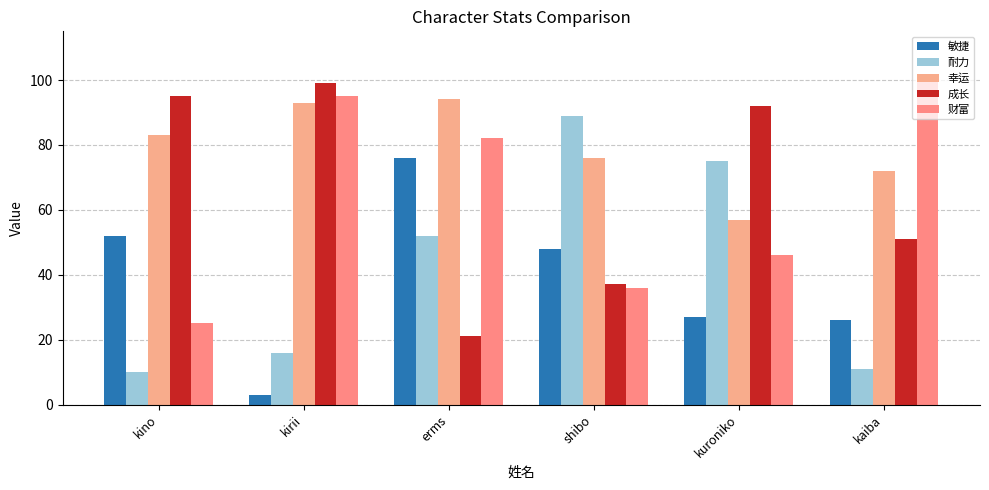

Which has a higher value, kaiba or erms?

erms